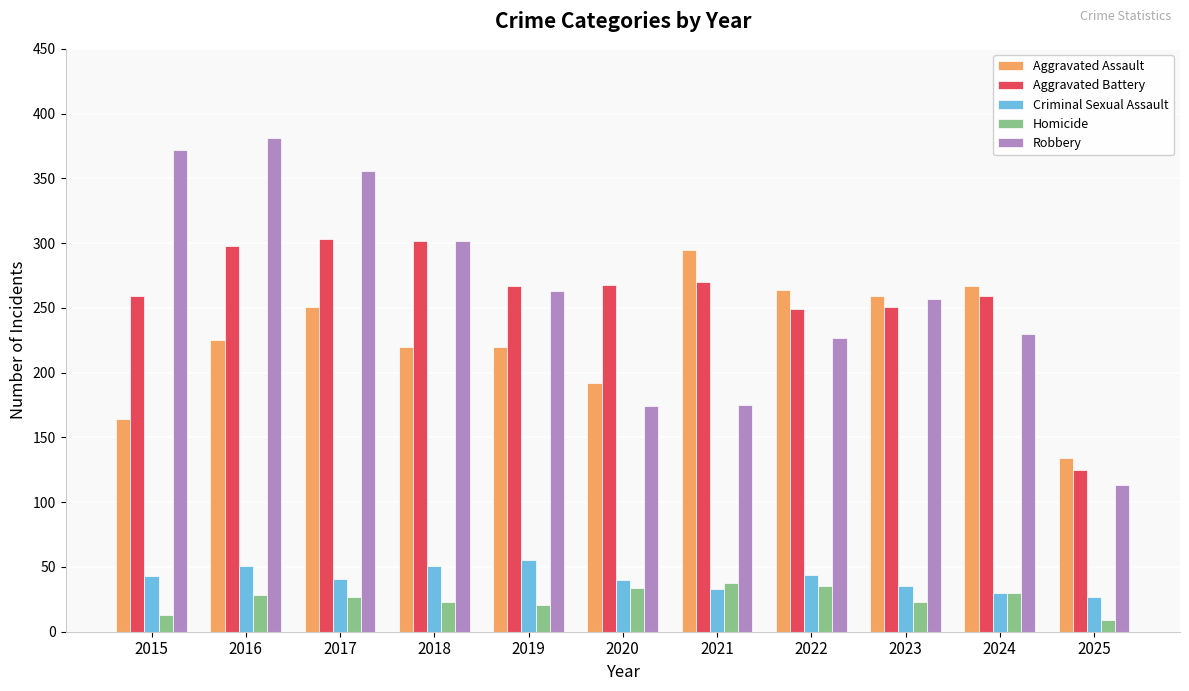

The value of Robbery at 2015 is 372. True or false?

True